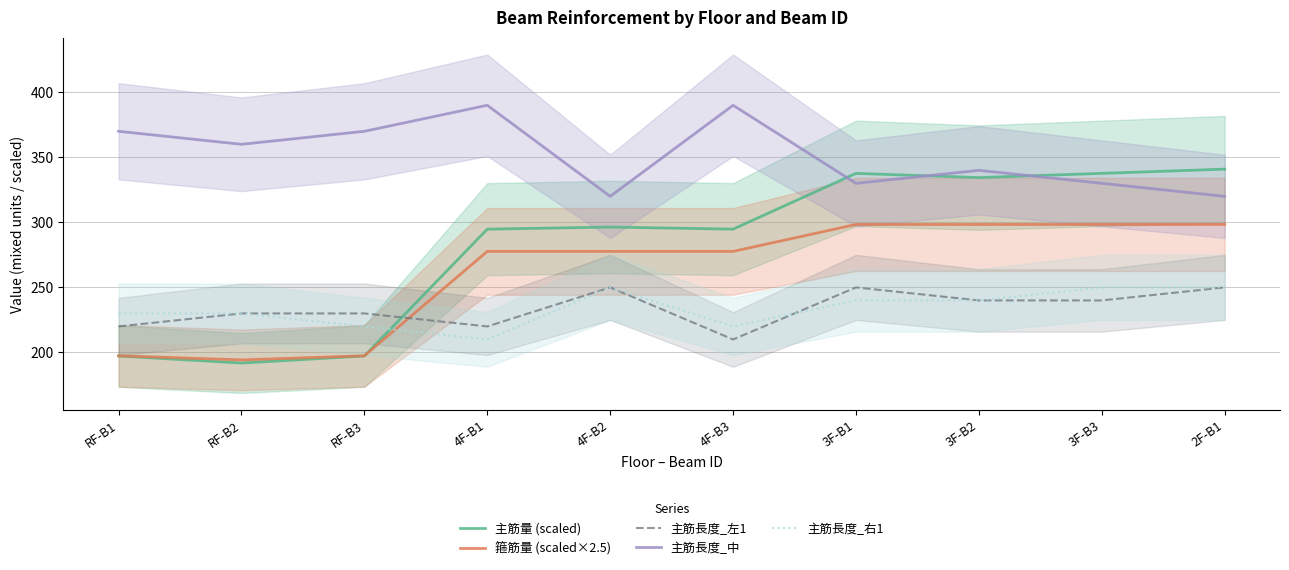

How many lines are shown in the chart?

5